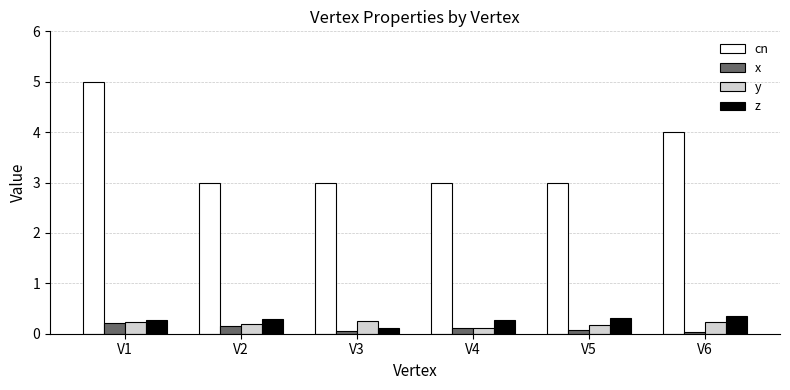

Which category has the highest value in the cn series?

V1